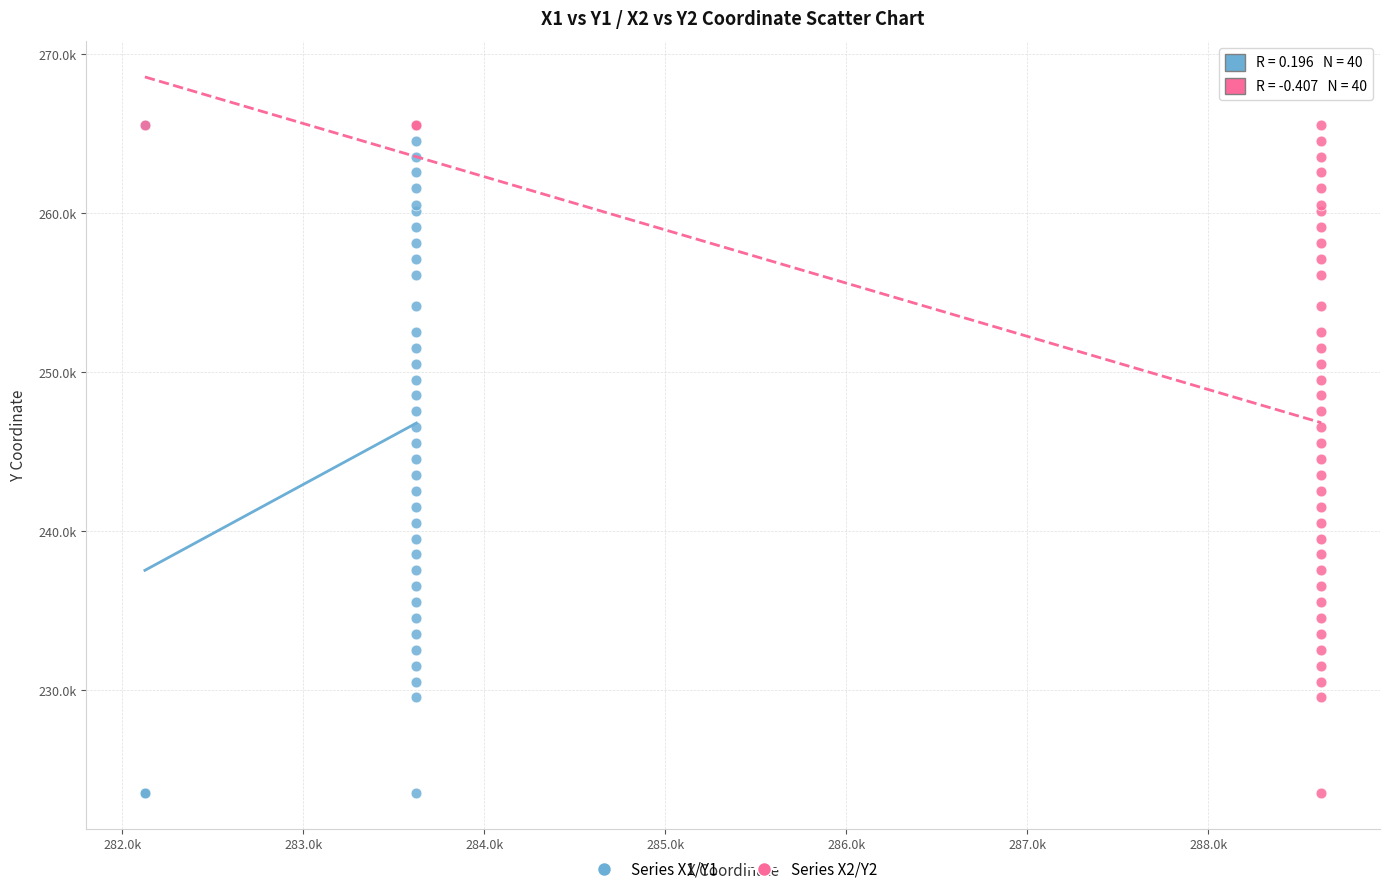

What are all the series names shown in the legend?

Series X1/Y1, Series X2/Y2